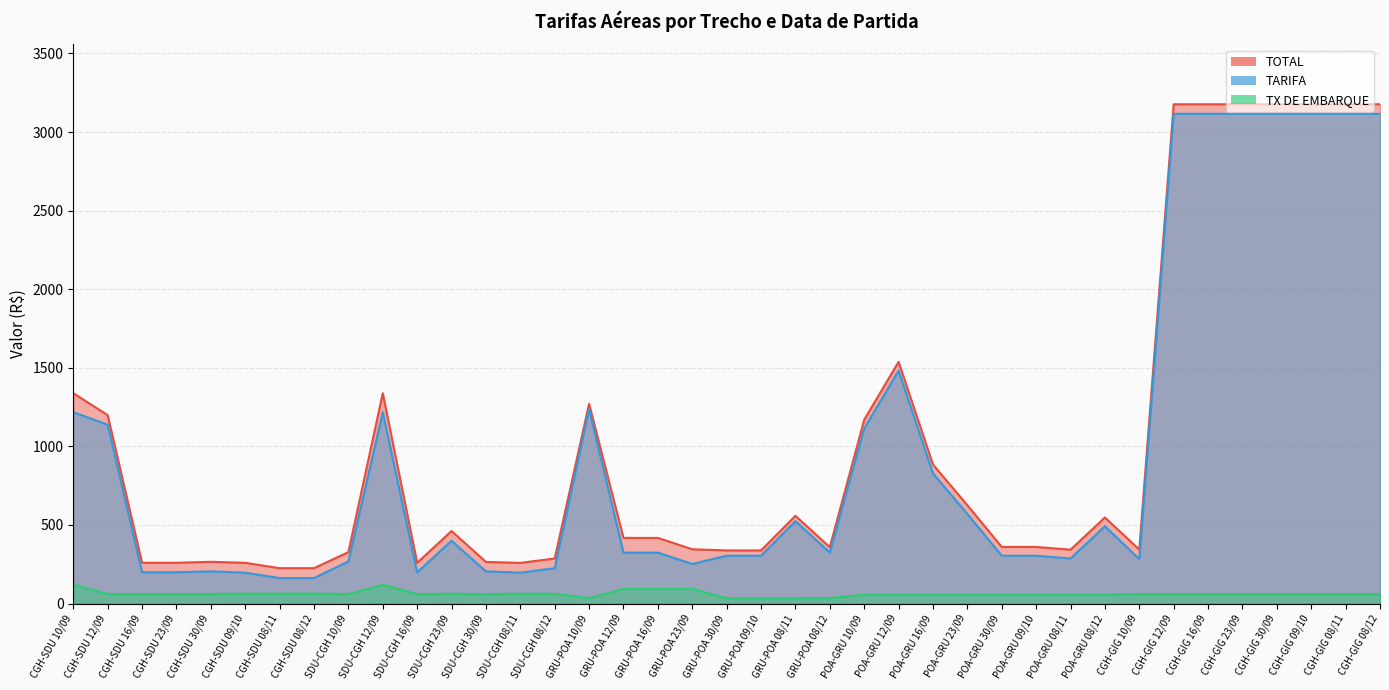

What is the label of the 37th point from the right?

CGH-SDU 16/09